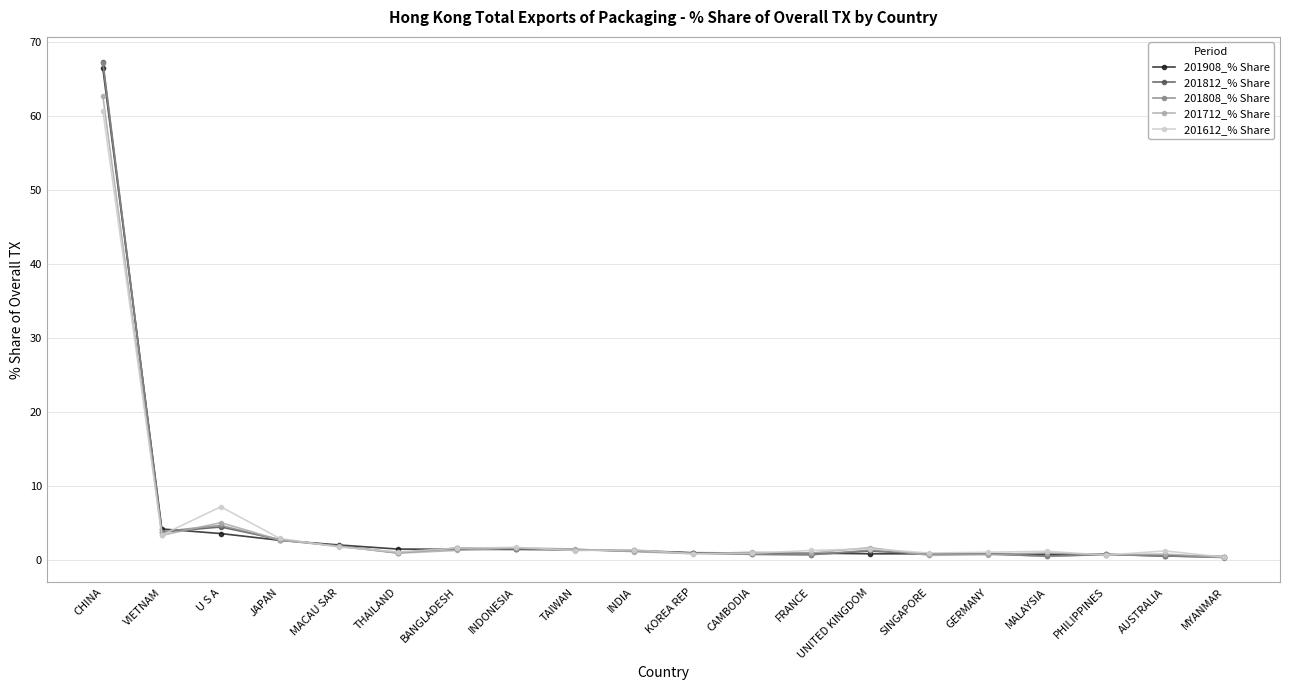

What is the value of the 201612_% Share point at the 6th from the left?

1.1